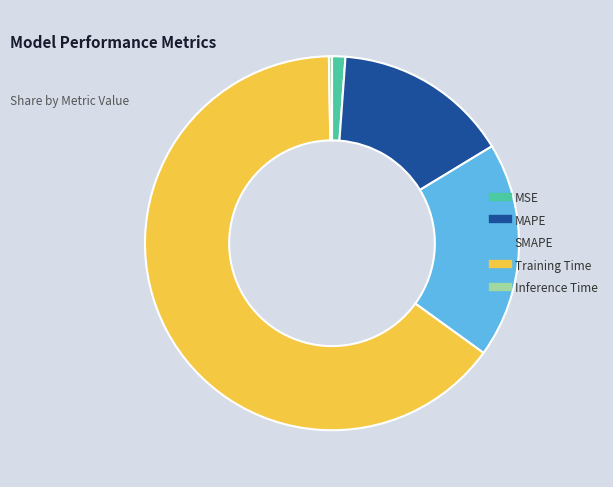

Is it true that Training Time is 65% of the pie?

True